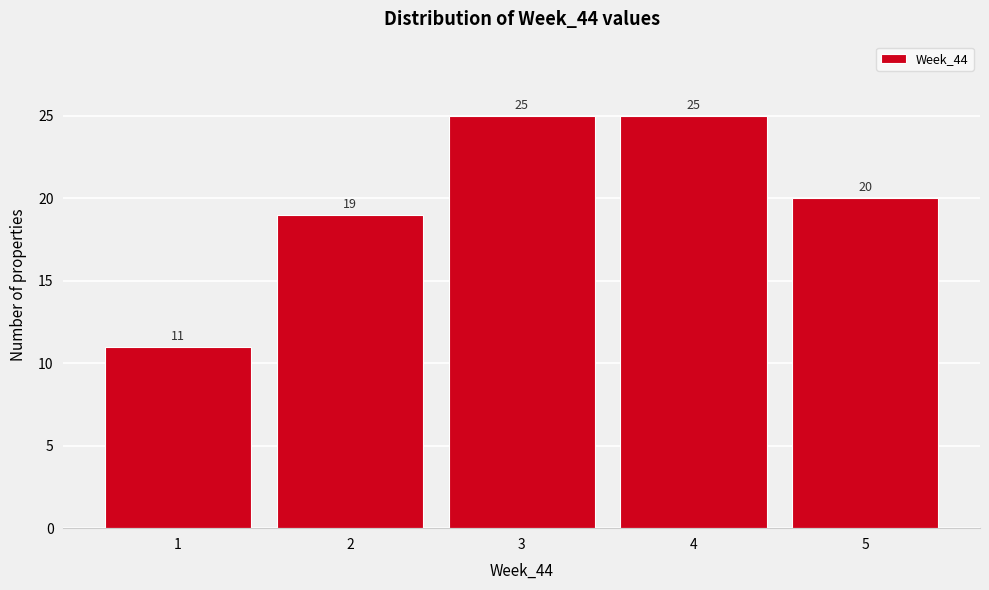

Reading right to left, list all the values displayed in this chart.

5=20	4=25	3=25	2=19	1=11